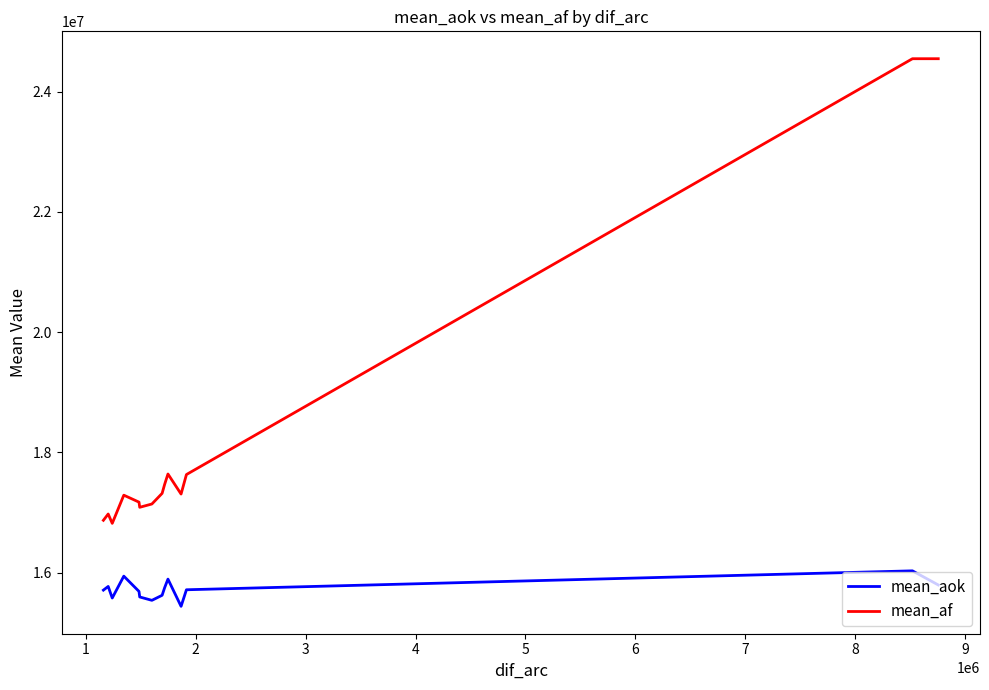

True or false: mean_af and mean_aok intersect in this chart.

False